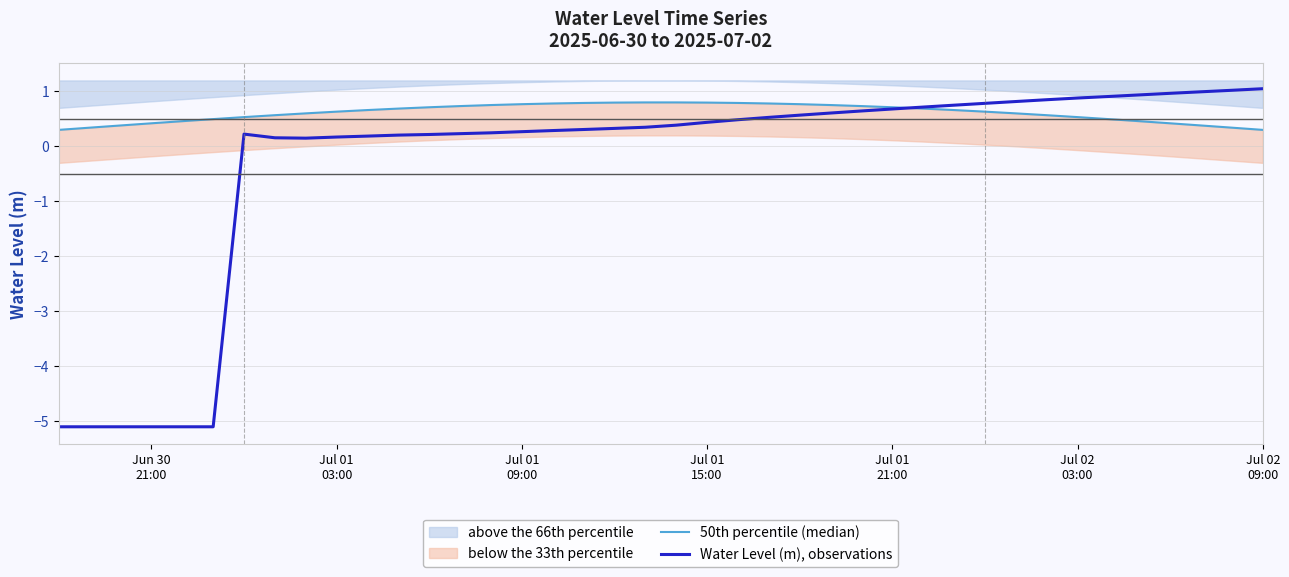

What is the highest value of the Water Level (m), observations series?

1.0